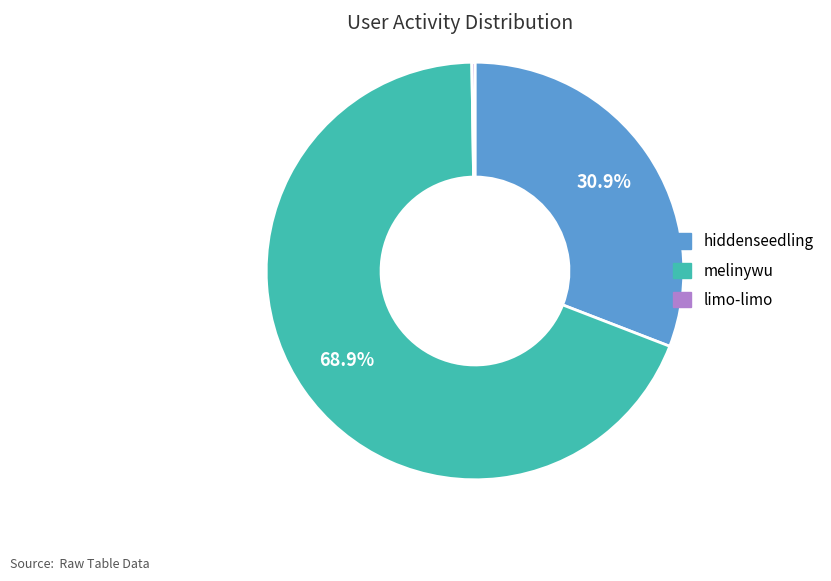

Which category accounts for the majority?

melinywu